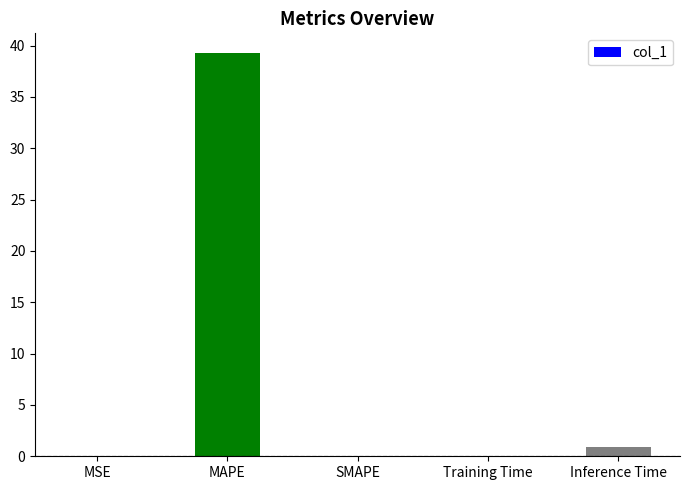

How many categories are shown in the chart?

5